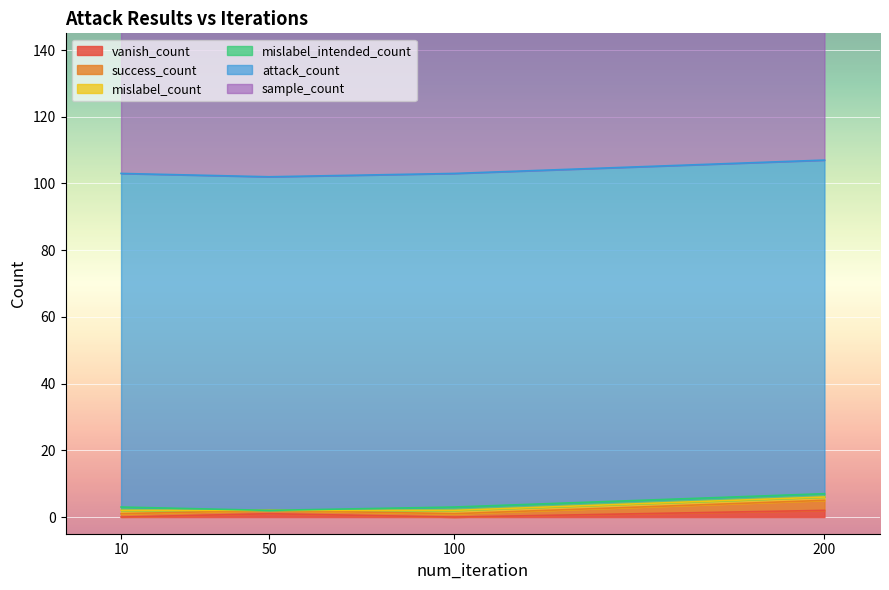

Is the value of success_count at 200 greater than the value of sample_count at 100?

No